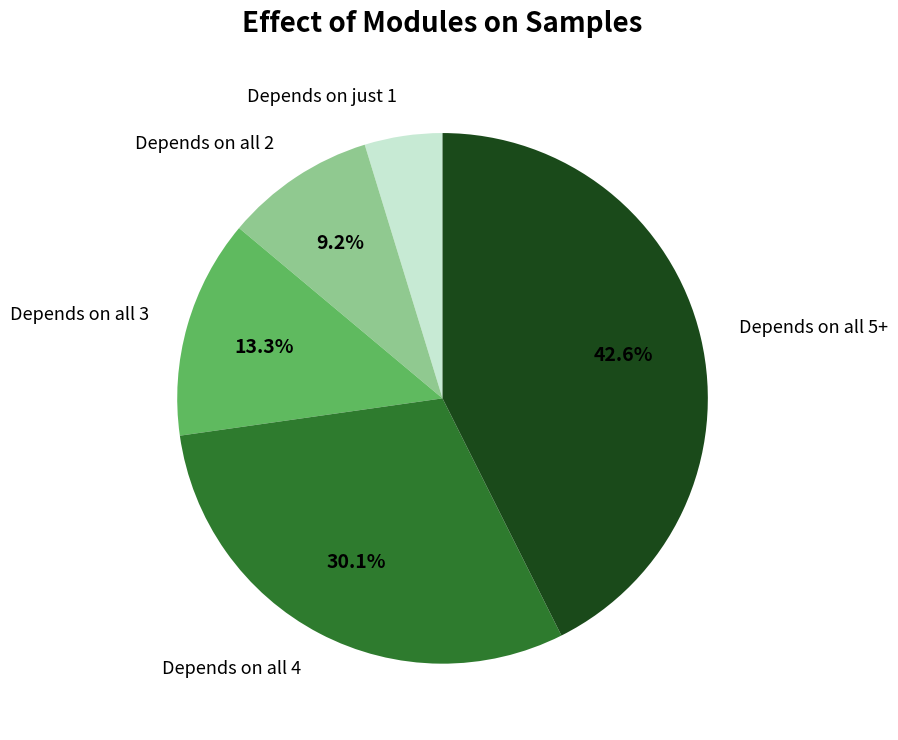

How many slices are in this pie chart?

5